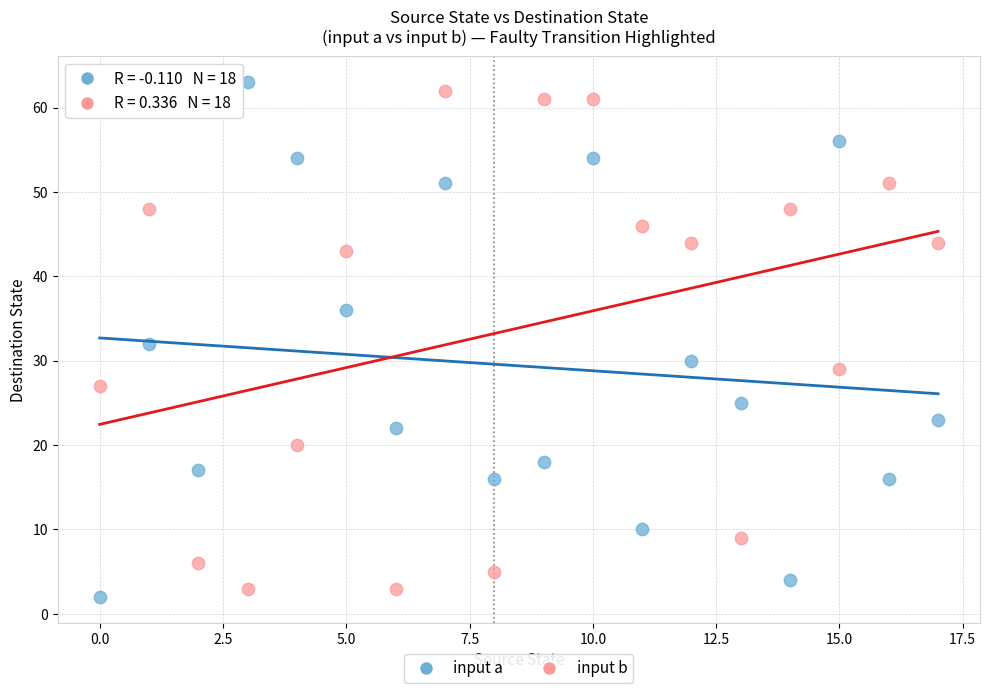

Across all data points, what is the range of Y values (max minus min)?

61